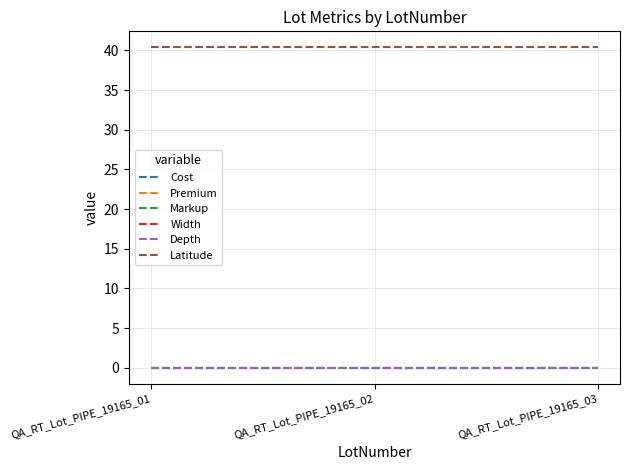

Is the value of Latitude at QA_RT_Lot_PIPE_19165_01 greater than the value of Markup at QA_RT_Lot_PIPE_19165_03?

Yes